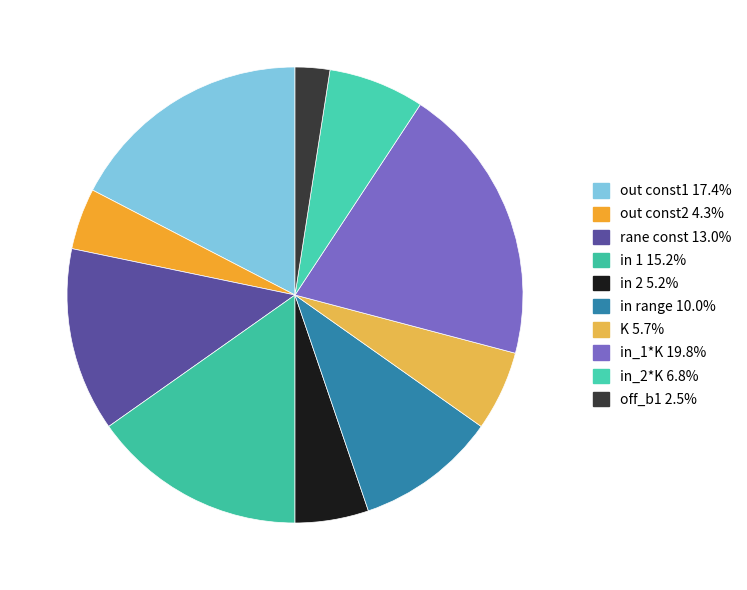

Does in 1 account for over 50% of the chart?

No